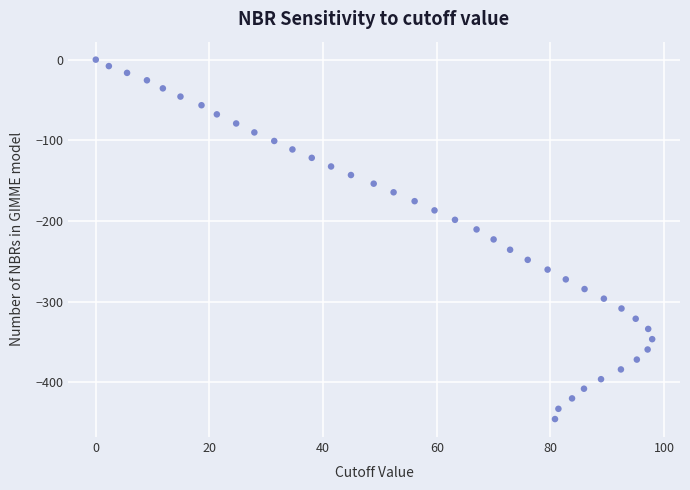

What is the range of X values (max minus min)?

97.9